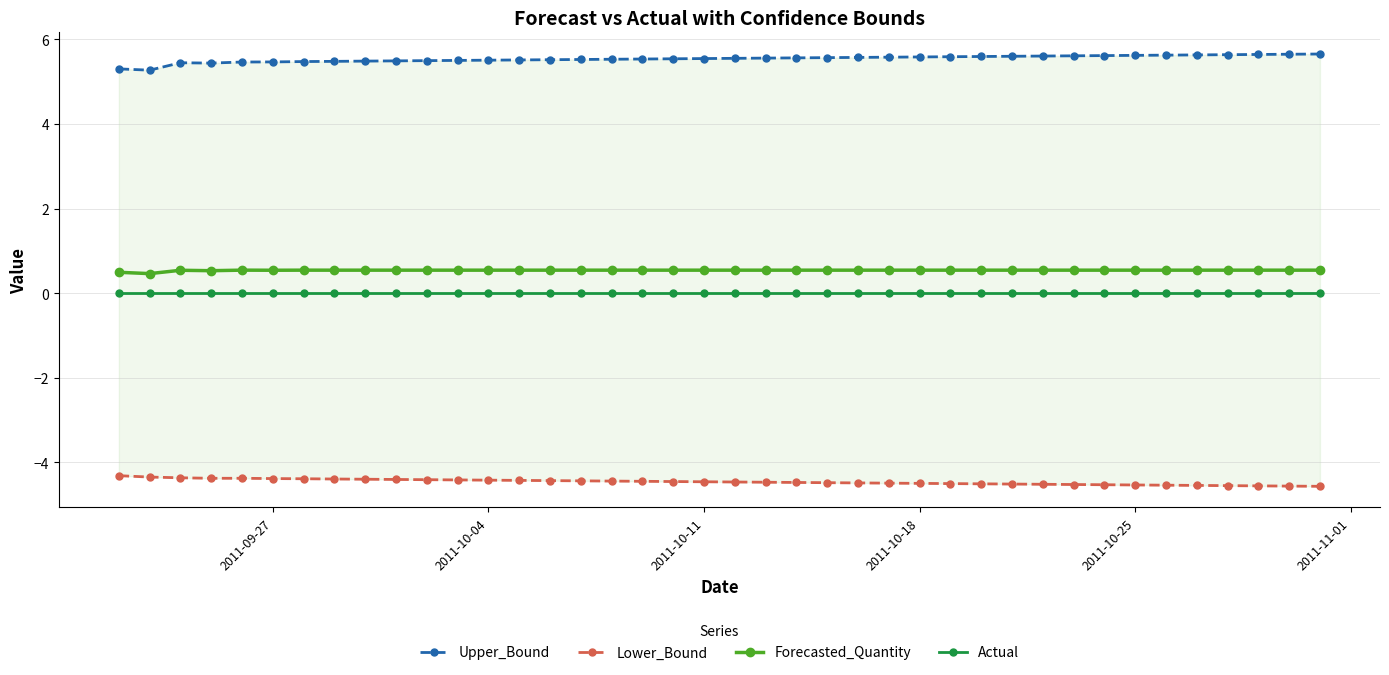

True or false: Forecasted_Quantity and Actual cross at least once.

False